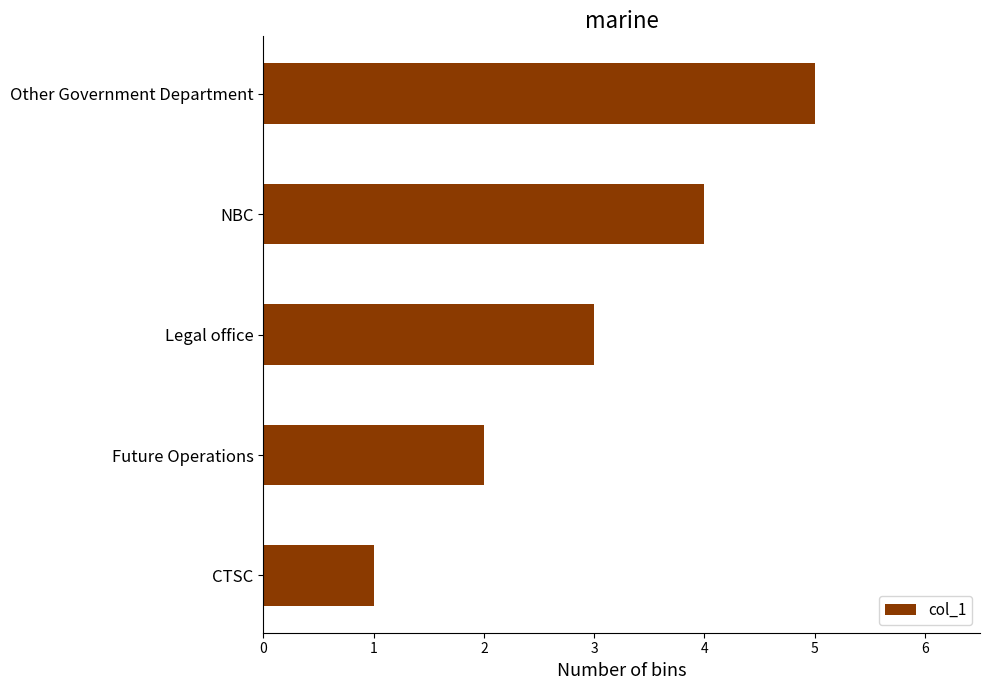

Is it true that the value at Future Operations is 4?

False